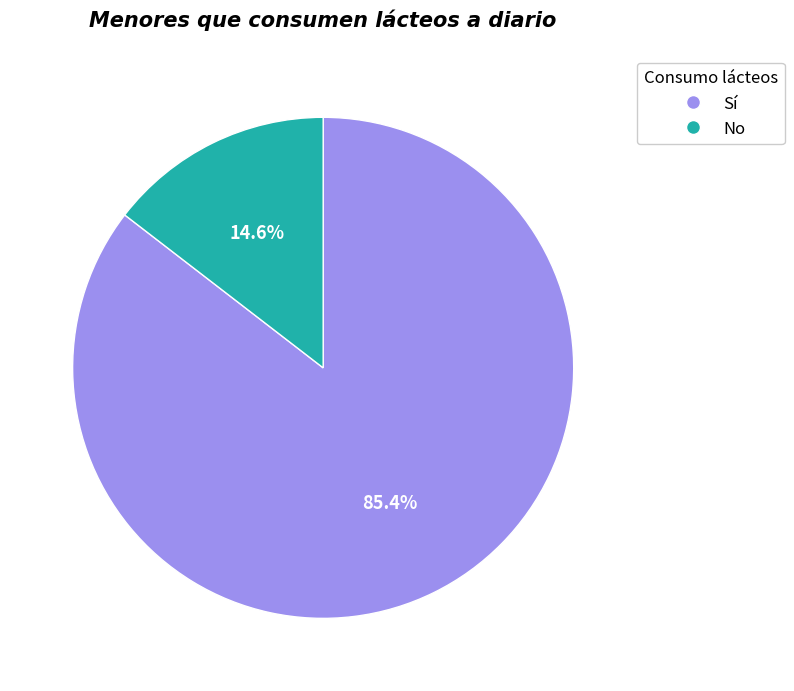

Does any single category account for the majority?

Yes